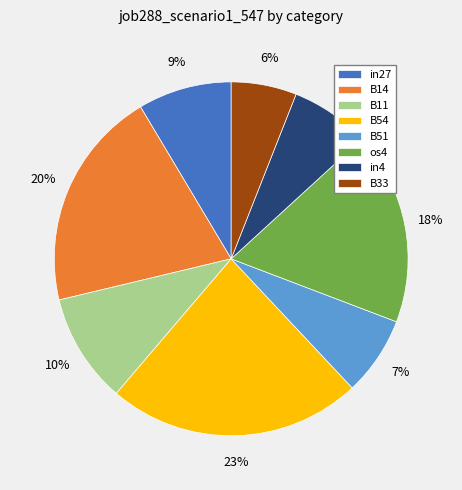

The B51 slice represents 7% of the pie. True or false?

True